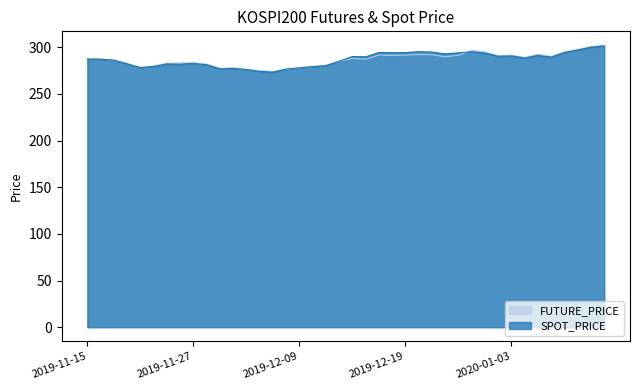

The value of SPOT_PRICE at 2019-12-30 is 475.7. True or false?

False